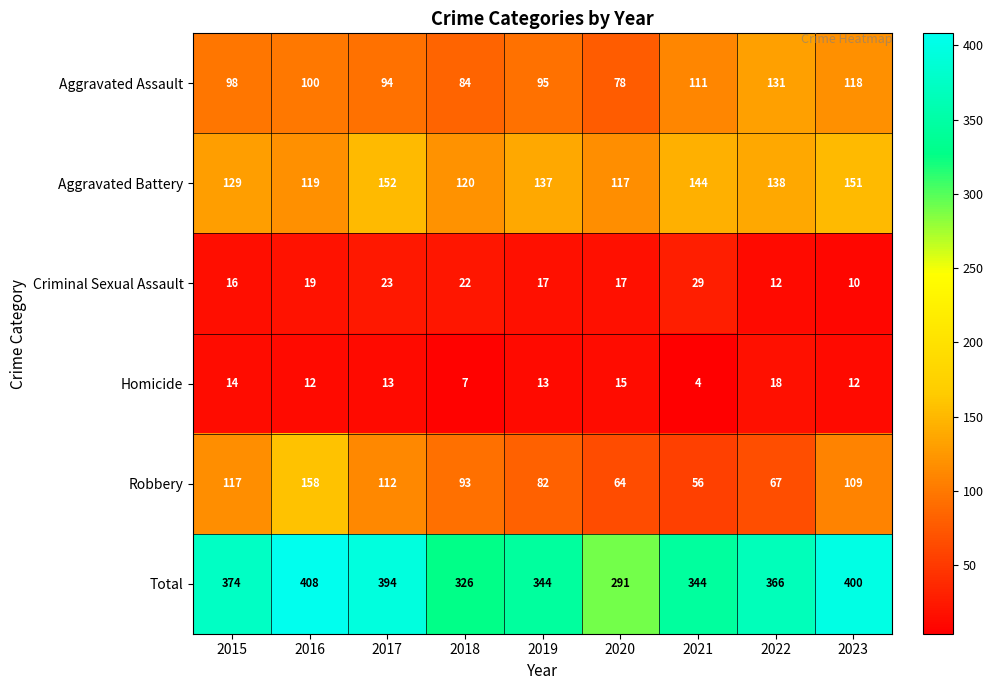

Is it true that Robbery equals 28 at 2017?

False